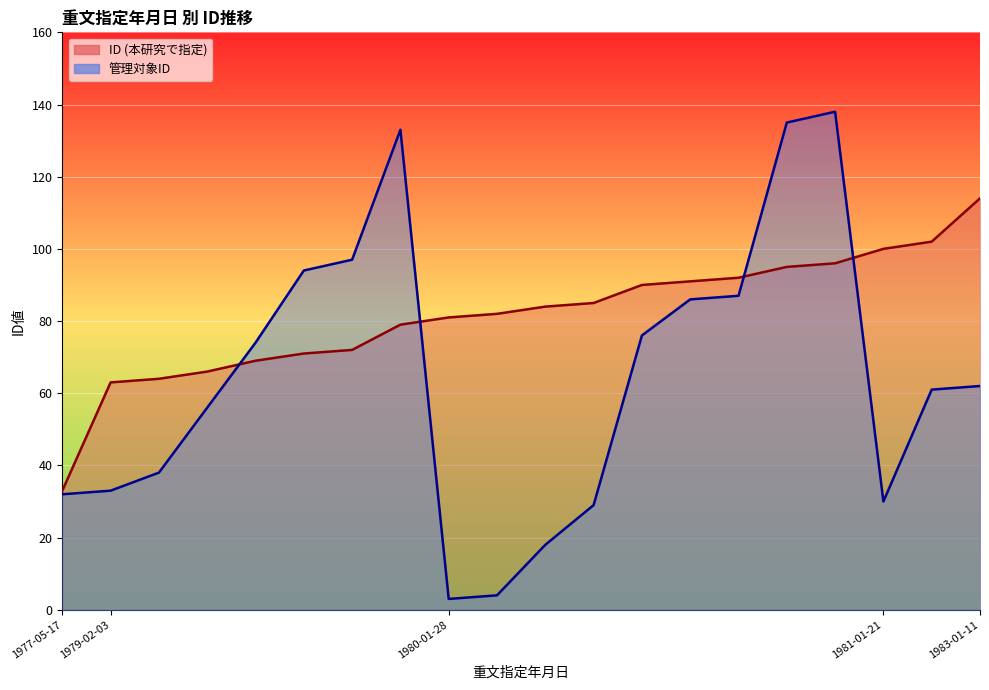

List the series in order of their peak value, highest first.

管理対象ID, ID (本研究で指定)